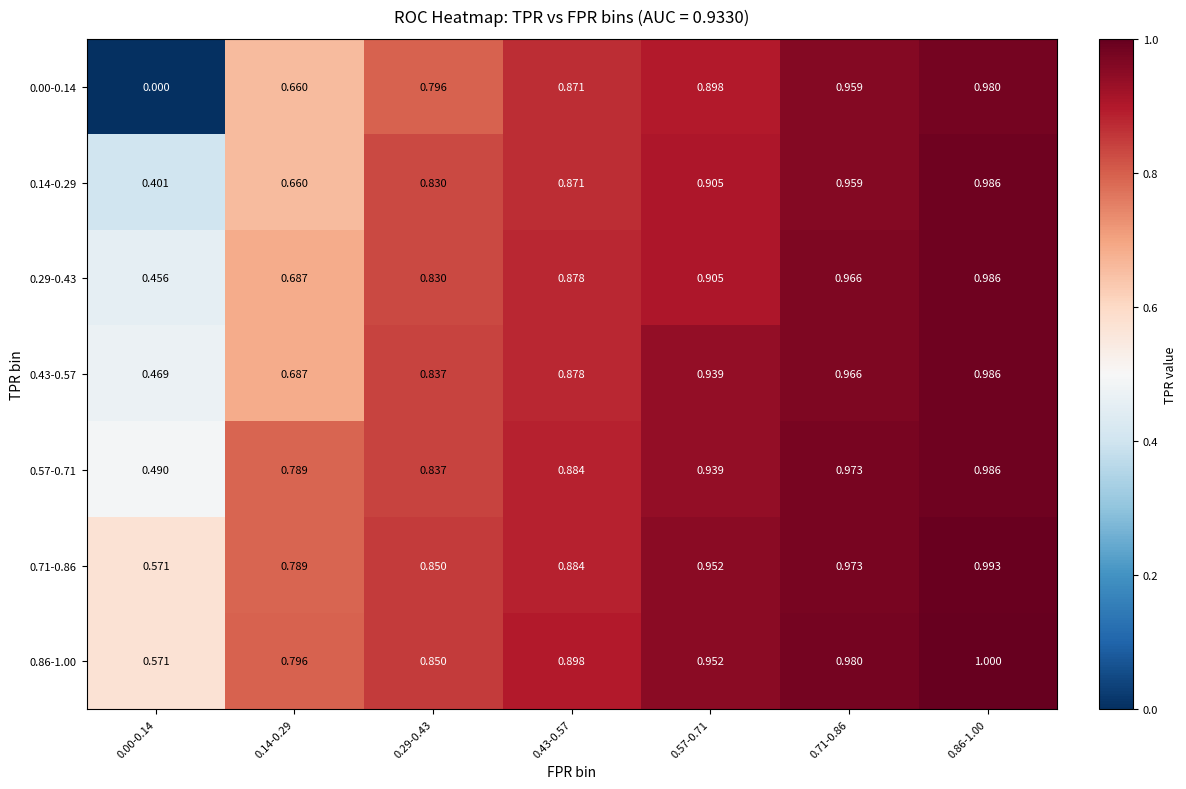

Reading left to right, extract all data points from this chart.

0.00-0.14: 0.00-0.14=0.0	0.14-0.29=0.7	0.29-0.43=0.8	0.43-0.57=0.9	0.57-0.71=0.9	0.71-0.86=1.0	0.86-1.00=1.0
0.14-0.29: 0.00-0.14=0.4	0.14-0.29=0.7	0.29-0.43=0.8	0.43-0.57=0.9	0.57-0.71=0.9	0.71-0.86=1.0	0.86-1.00=1.0
0.29-0.43: 0.00-0.14=0.5	0.14-0.29=0.7	0.29-0.43=0.8	0.43-0.57=0.9	0.57-0.71=0.9	0.71-0.86=1.0	0.86-1.00=1.0
0.43-0.57: 0.00-0.14=0.5	0.14-0.29=0.7	0.29-0.43=0.8	0.43-0.57=0.9	0.57-0.71=0.9	0.71-0.86=1.0	0.86-1.00=1.0
0.57-0.71: 0.00-0.14=0.5	0.14-0.29=0.8	0.29-0.43=0.8	0.43-0.57=0.9	0.57-0.71=0.9	0.71-0.86=1.0	0.86-1.00=1.0
0.71-0.86: 0.00-0.14=0.6	0.14-0.29=0.8	0.29-0.43=0.8	0.43-0.57=0.9	0.57-0.71=1.0	0.71-0.86=1.0	0.86-1.00=1.0
0.86-1.00: 0.00-0.14=0.6	0.14-0.29=0.8	0.29-0.43=0.8	0.43-0.57=0.9	0.57-0.71=1.0	0.71-0.86=1.0	0.86-1.00=1.0